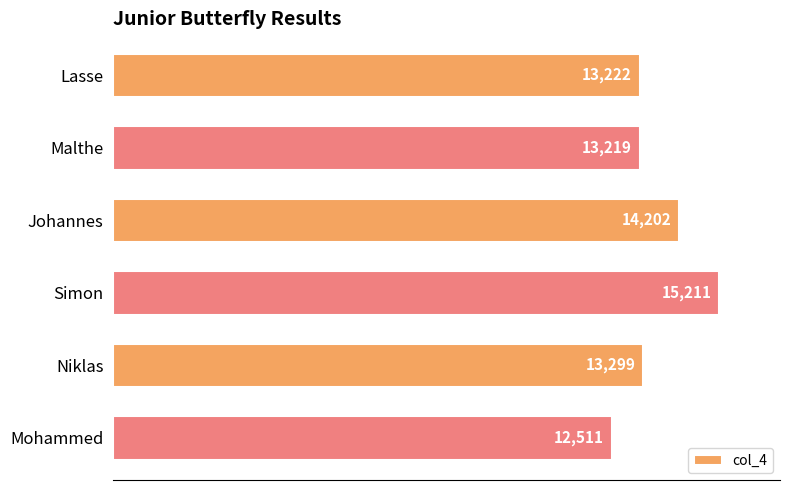

Count the number of data series in this chart.

1